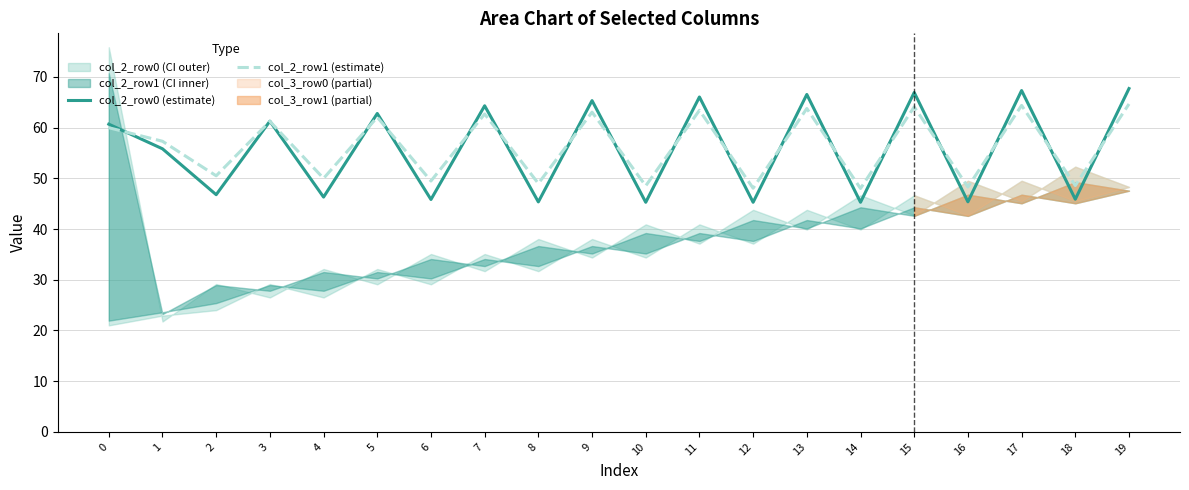

True or false: col_2_row1 (estimate) and col_2_row0 (estimate) cross at least once.

True